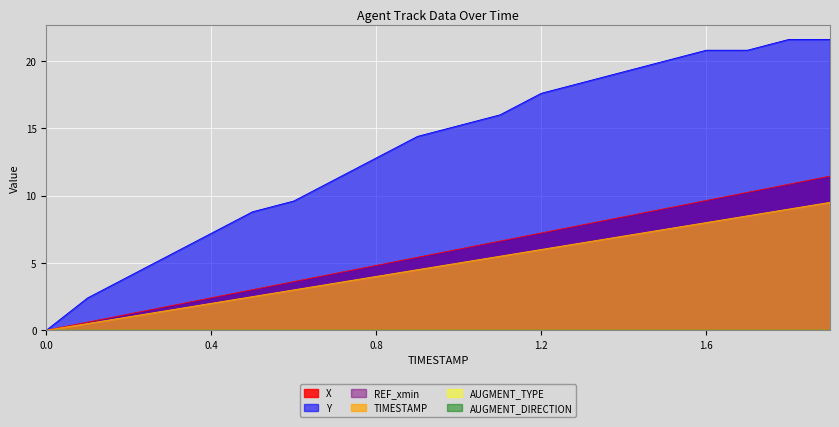

True or false: Y and TIMESTAMP cross at least once.

False